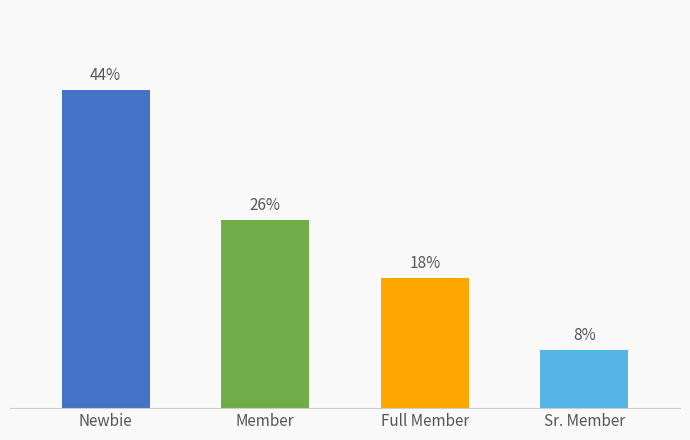

What is the label of the 2nd bar from the left?

Member